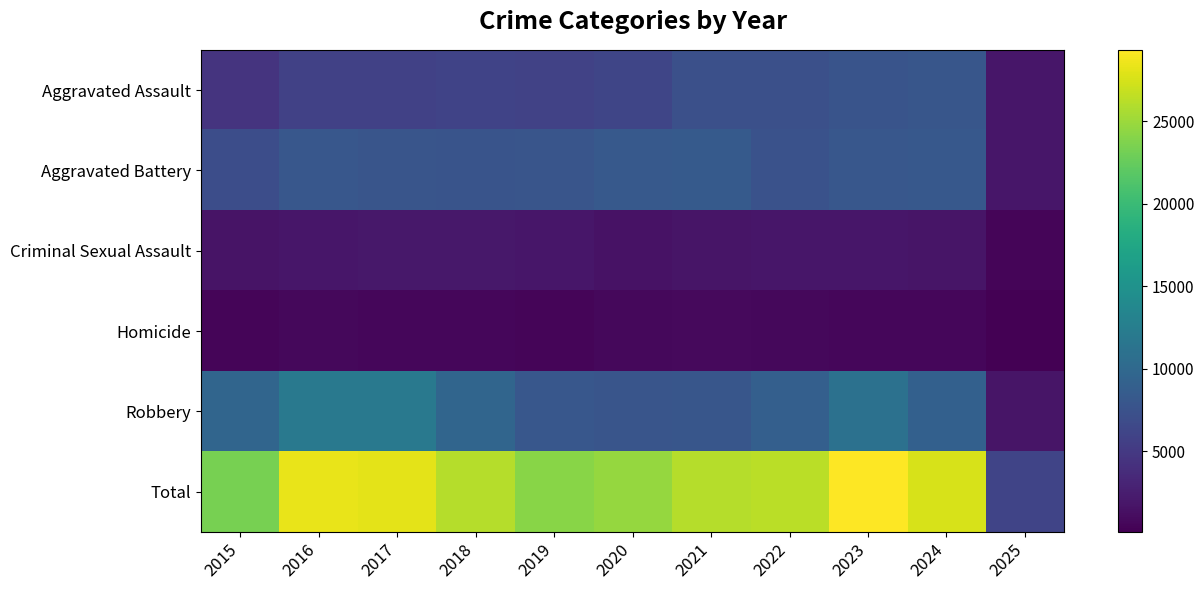

What is the total value across all series at 2016?

56822